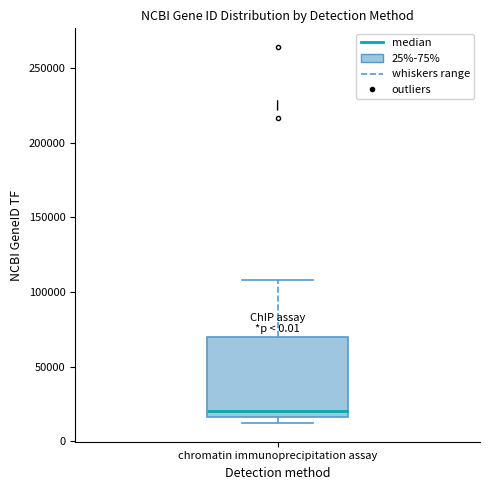

Where is the upper edge of the box for chromatin immunoprecipitation assay on the y-axis? The values are not printed on the chart, so give them approximately, as read against the axis.

70000